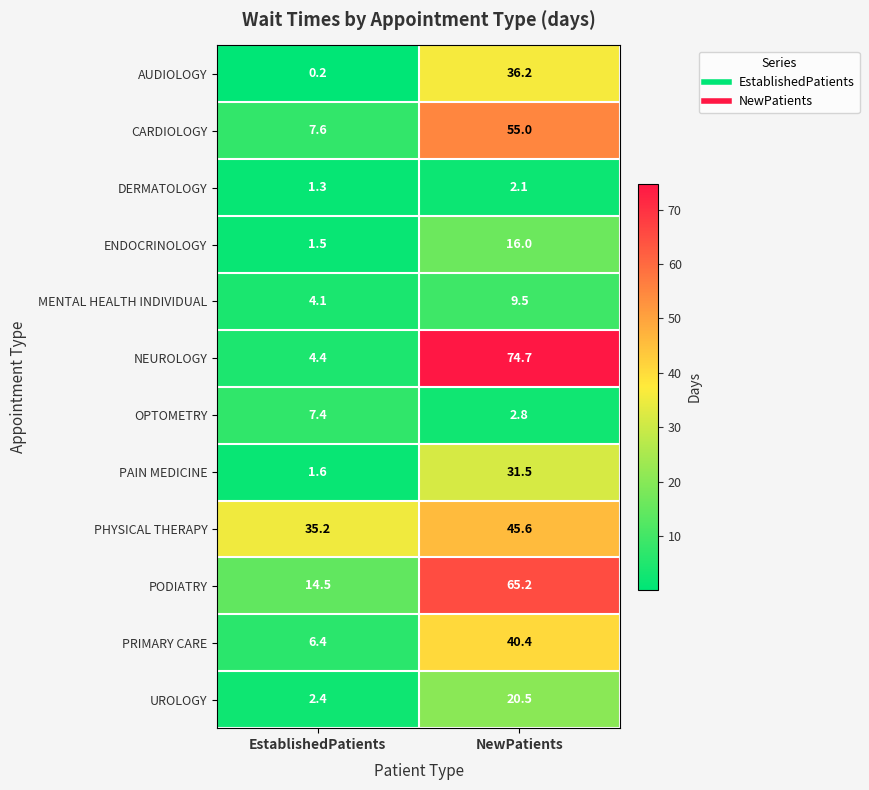

At which category is the sum across all series the highest?

NewPatients